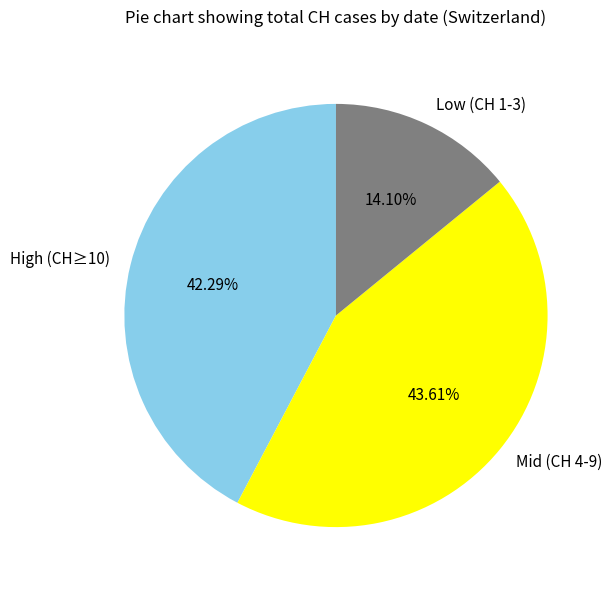

What is the ratio of the value at Low (CH 1-3) to the value at Mid (CH 4-9)?

0.3